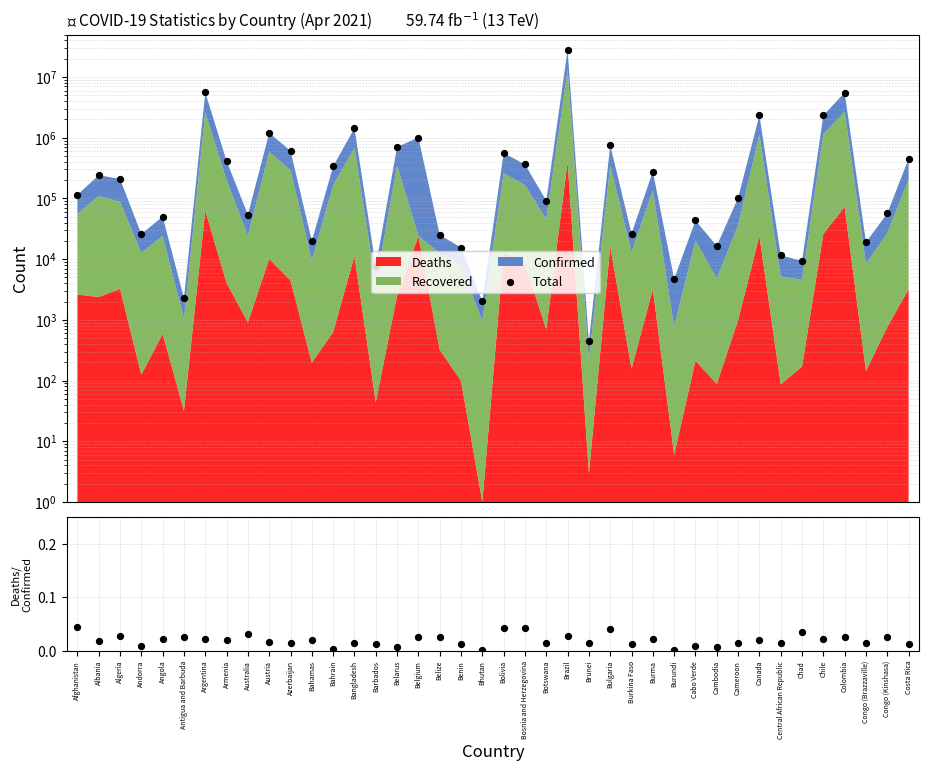

At which category is the sum across all series the highest?

Brazil